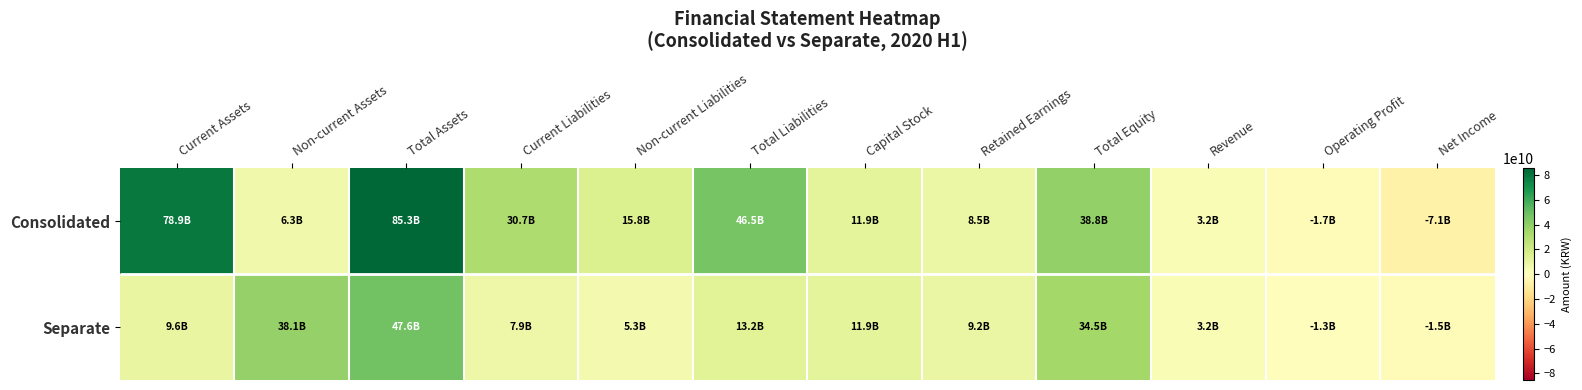

What is the greatest value displayed?

85258725799